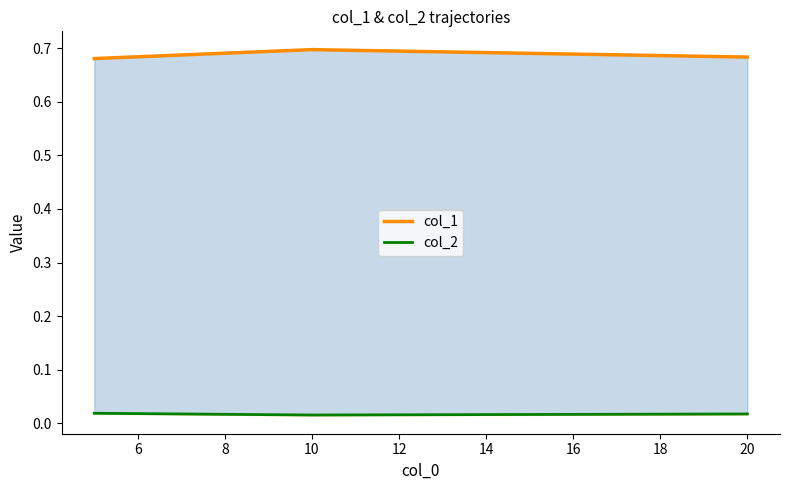

Reading left to right, what are all the values shown in this chart?

col_1: 0.7	0.7	0.7
col_2: 0.0	0.0	0.0